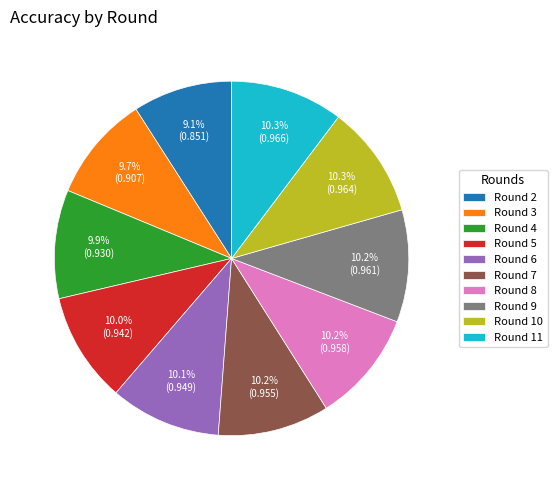

Is Round 11 the majority of the pie?

No